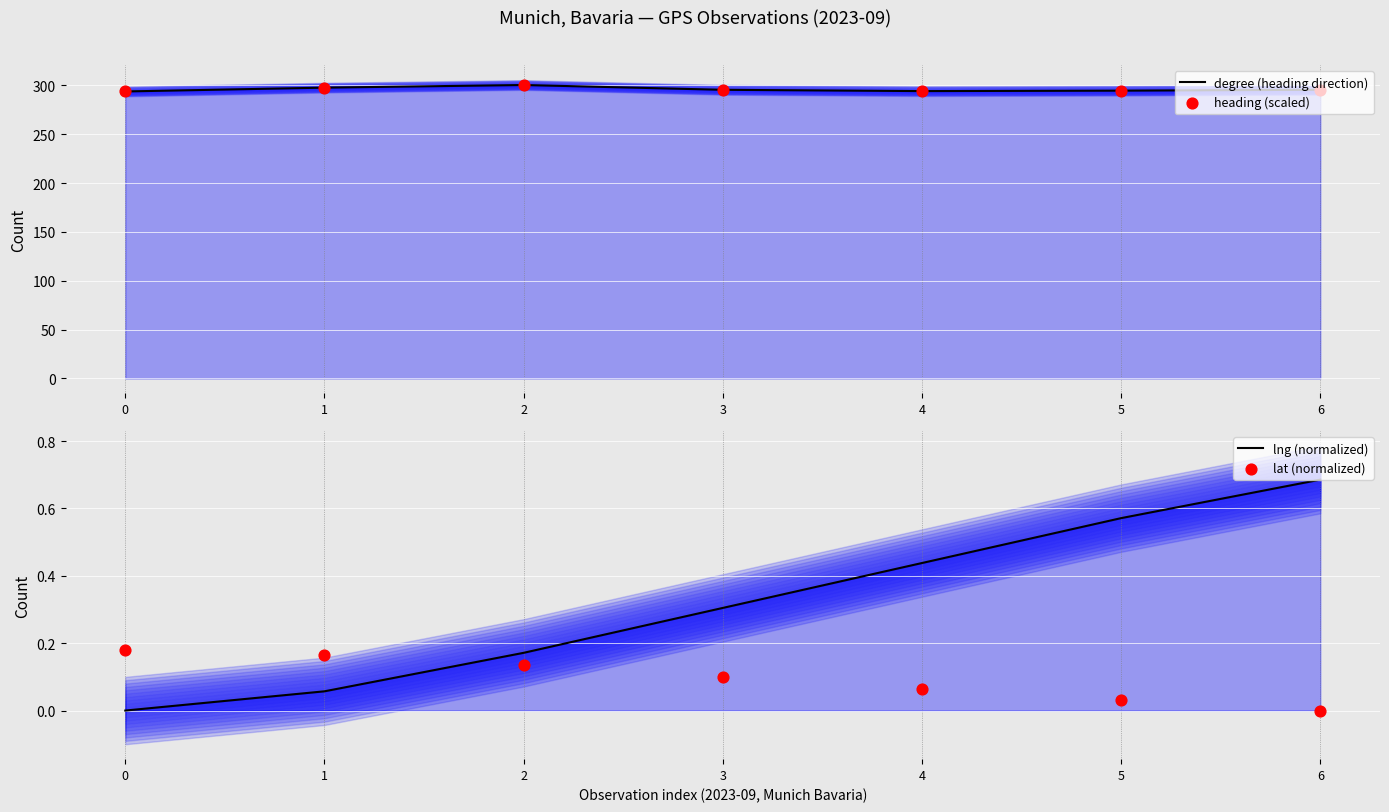

At which category is the sum across all series the highest?

2